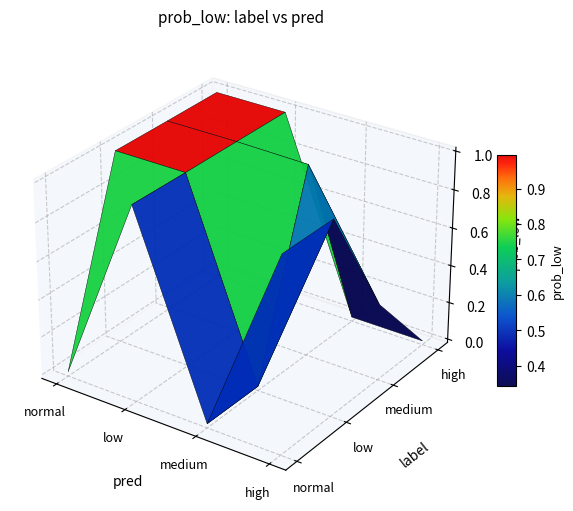

What is the difference between the second highest and second lowest values?

1.0